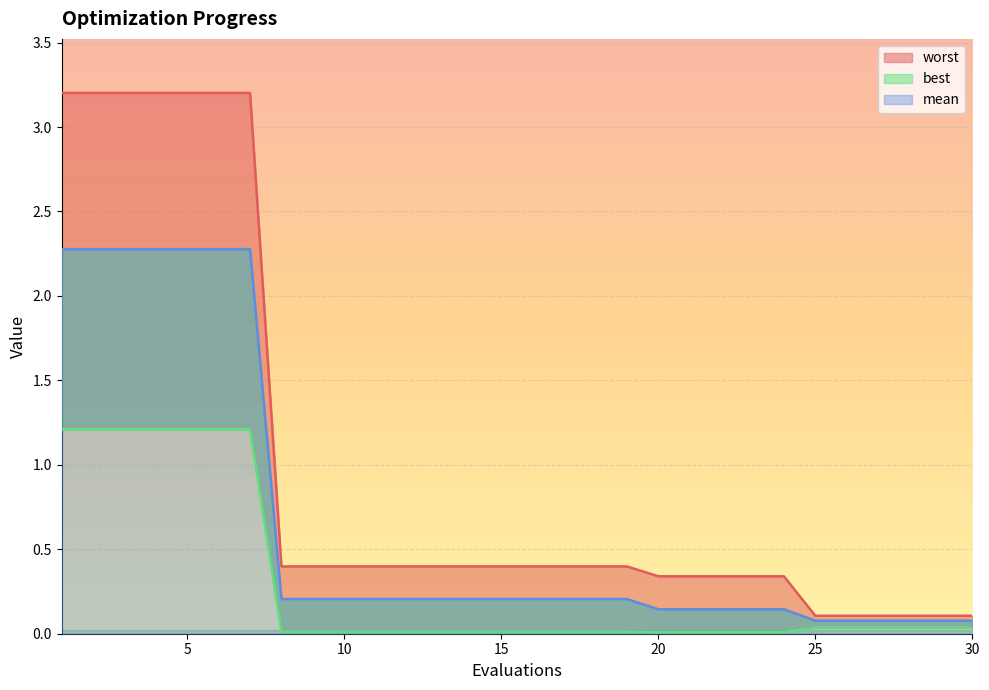

The mean series shows 1.2 at 5. True or false?

False